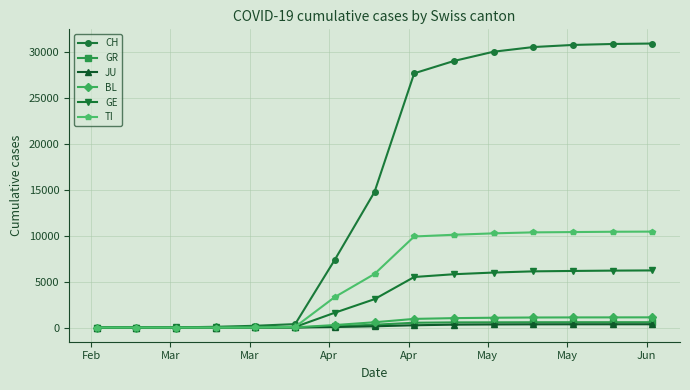

Which series has the largest range (max minus min)?

CH